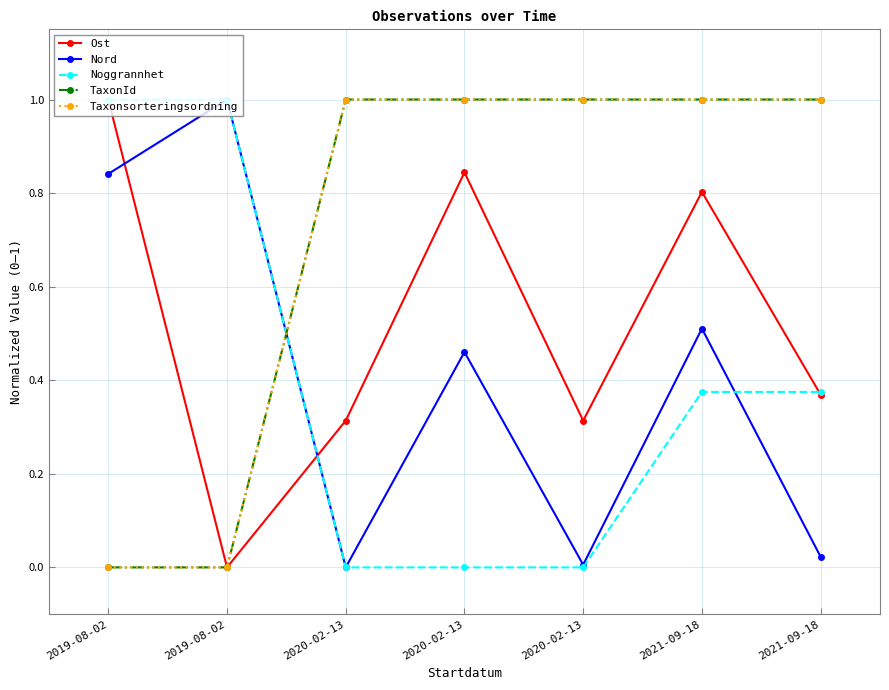

After their last crossing, which series has the higher values: Nord or TaxonId?

TaxonId